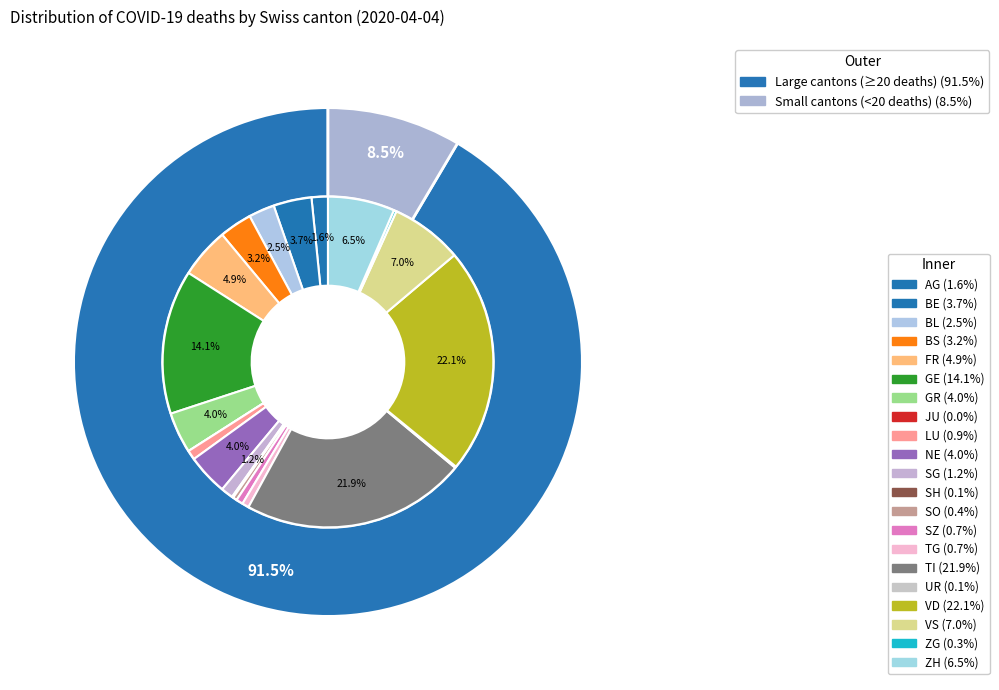

True or false: 6 accounts for 4% of the total.

True